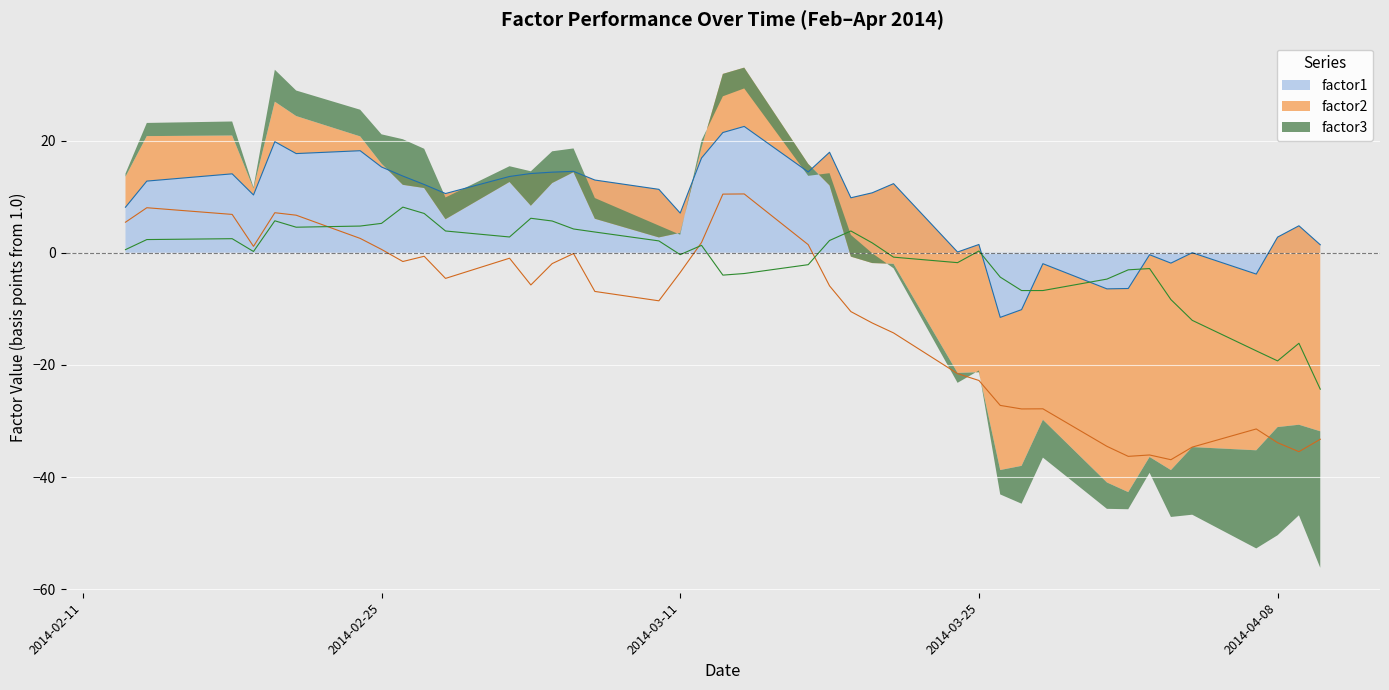

Is the value of factor3 at 2014-02-27 greater than the value of factor1 at 2014-03-20?

No